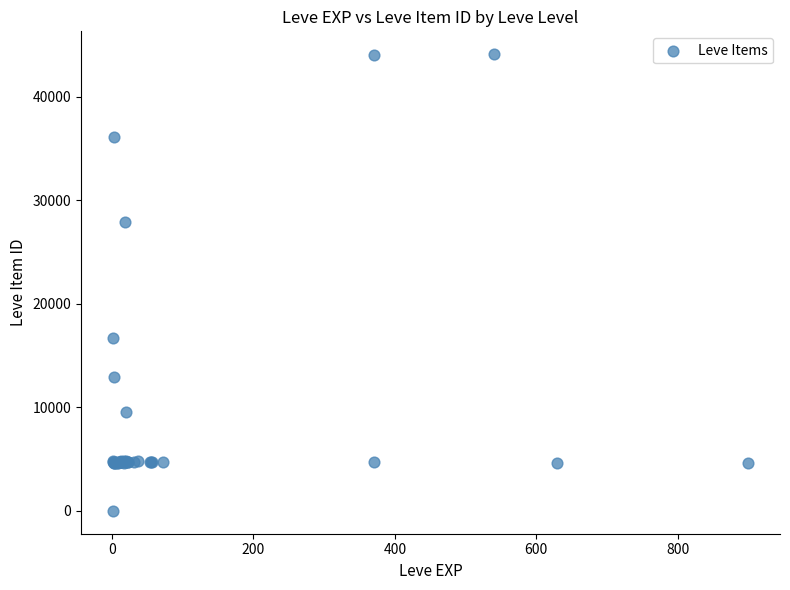

What Y value in the scatter plot is closest to 22050?

16734